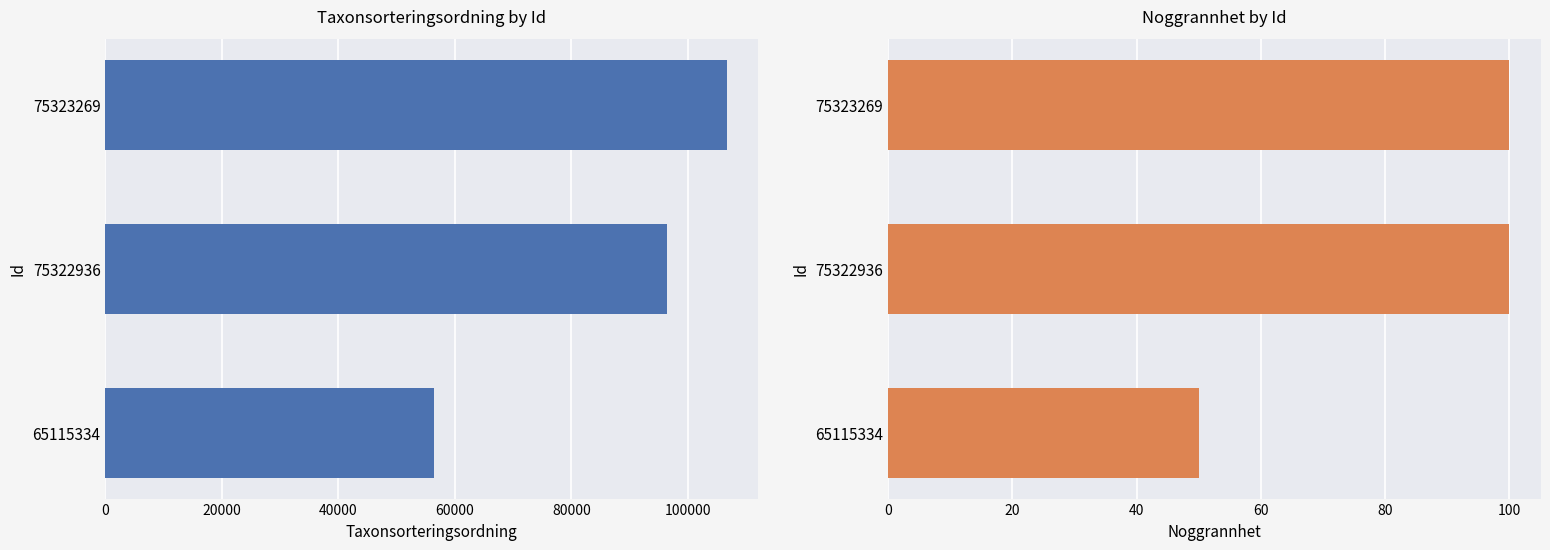

Reading right to left, list all the values displayed in this chart.

Taxonsorteringsordning: 106707	96369	56411
Noggrannhet: 100	100	50